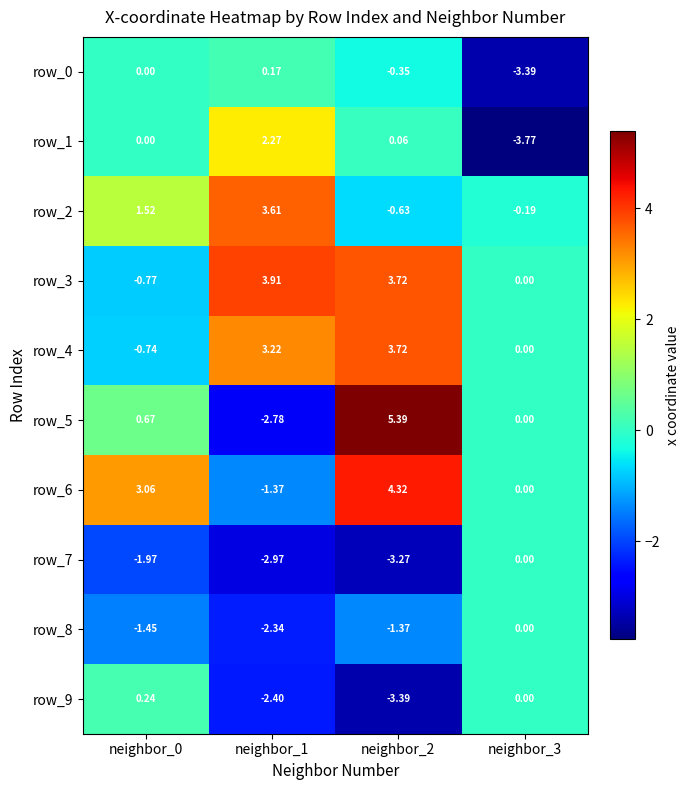

How many data points in row_4 are less than 3?

2